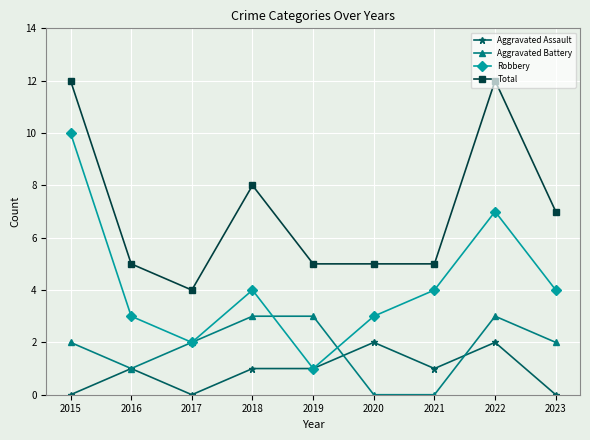

Which series ends up on top after the final intersection of Aggravated Battery and Robbery?

Robbery